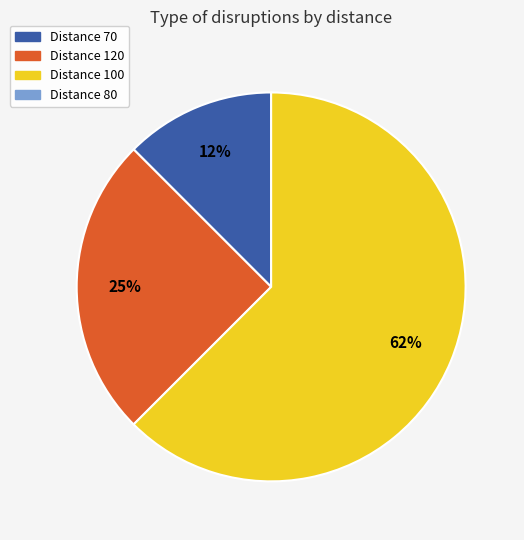

To the nearest percent, what is the average slice percentage?

33%